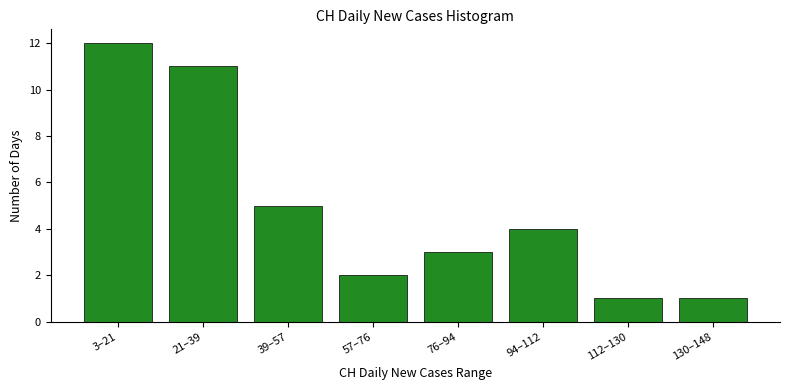

Reading right to left, transcribe all the data shown in this chart.

1	1	4	3	2	5	11	12